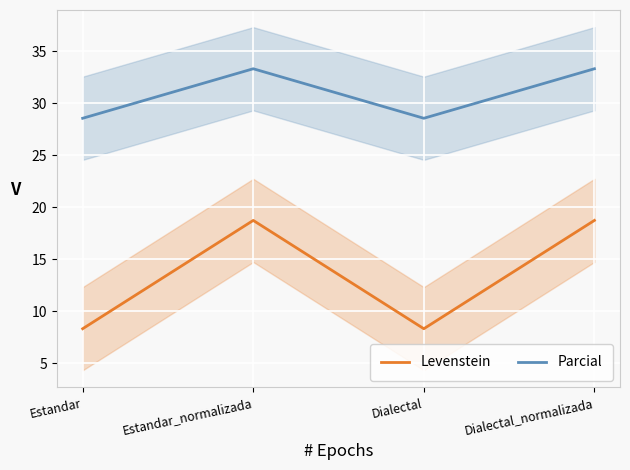

True or false: Levenstein and Parcial cross at least once.

False